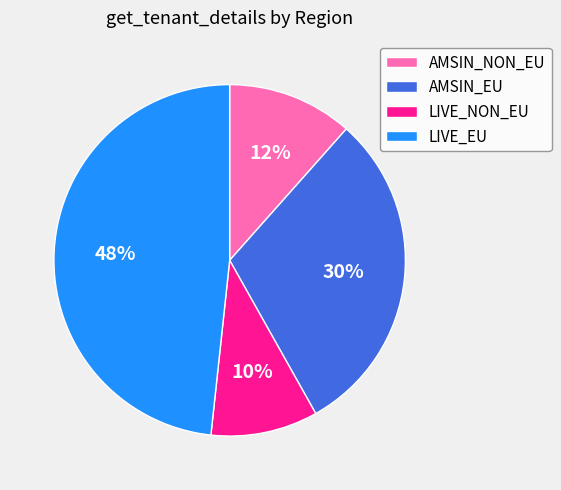

How many segments does this pie chart have?

4